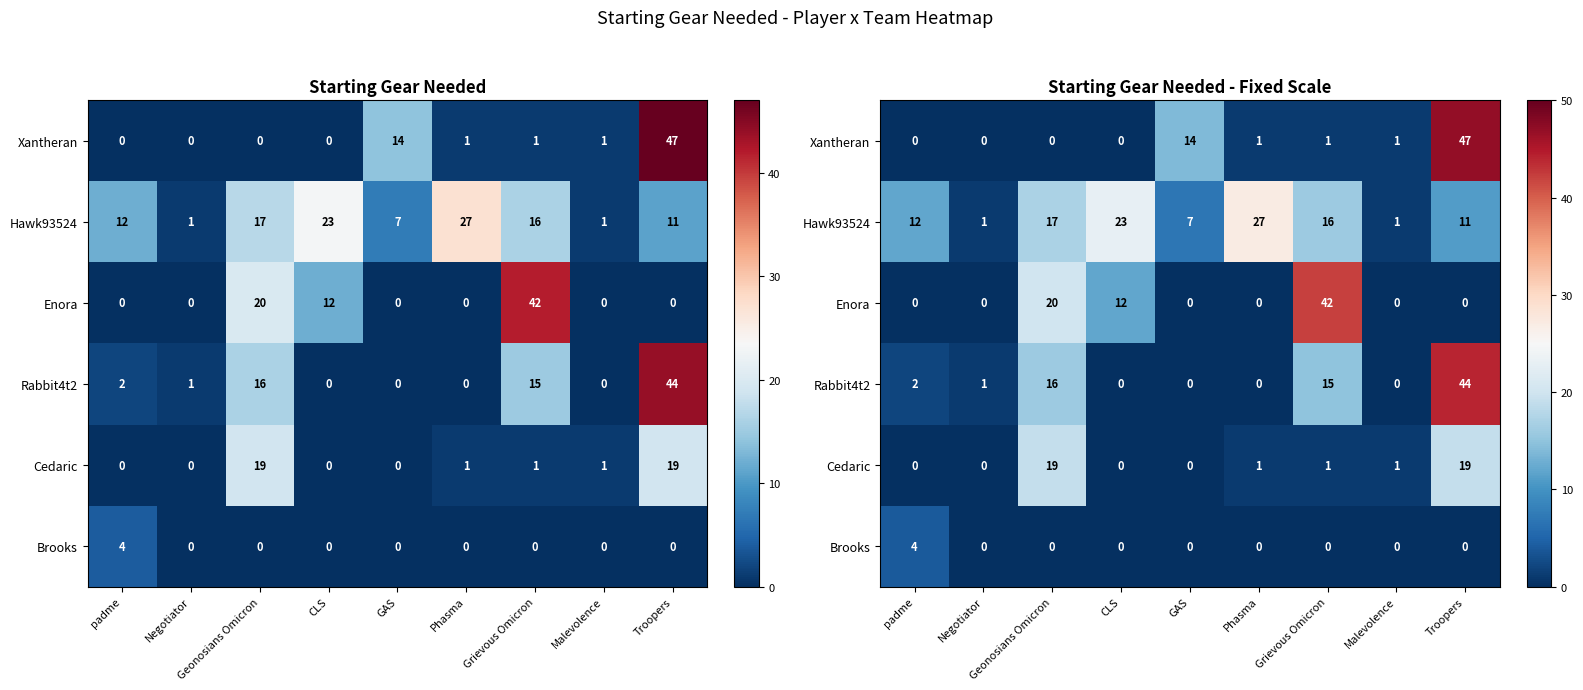

At which label does Rabbit4t2 first exceed 1?

padme